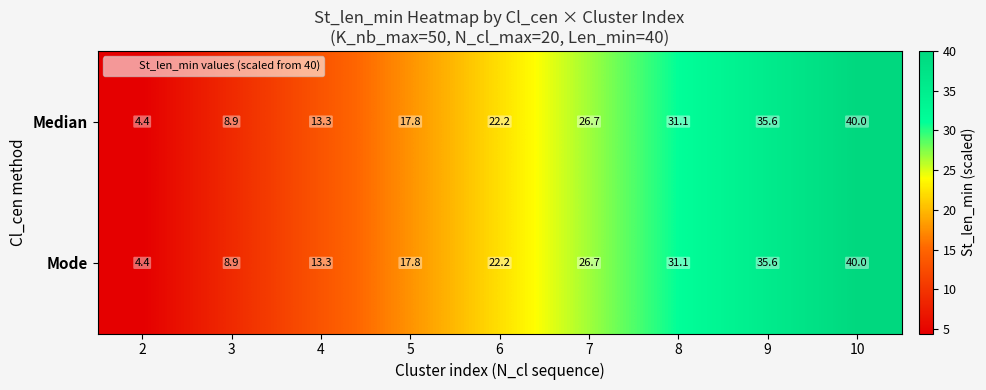

What is the average value of the Median series?

22.2